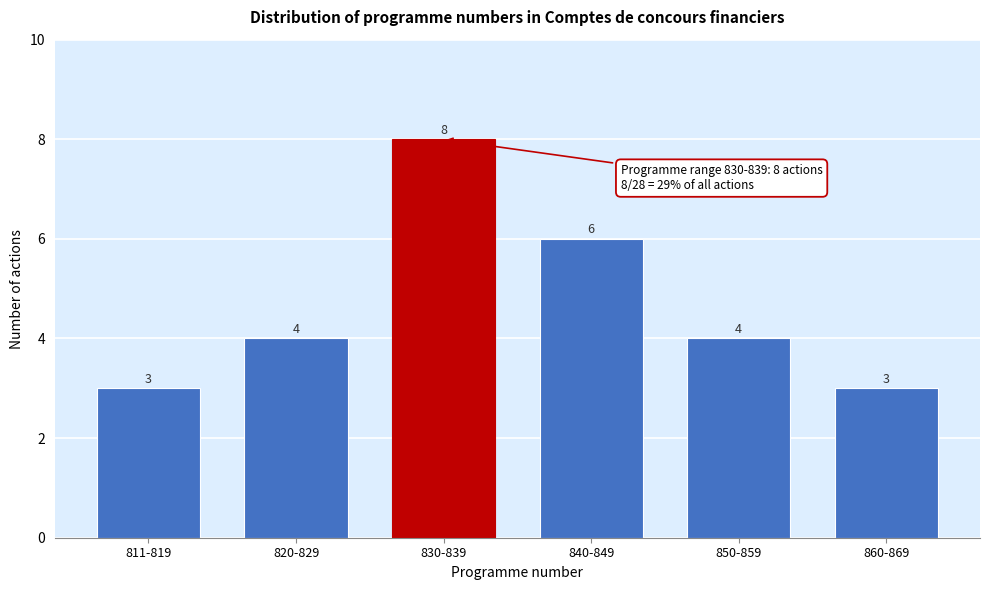

Reading left to right, transcribe all the data shown in this chart.

3	4	8	6	4	3